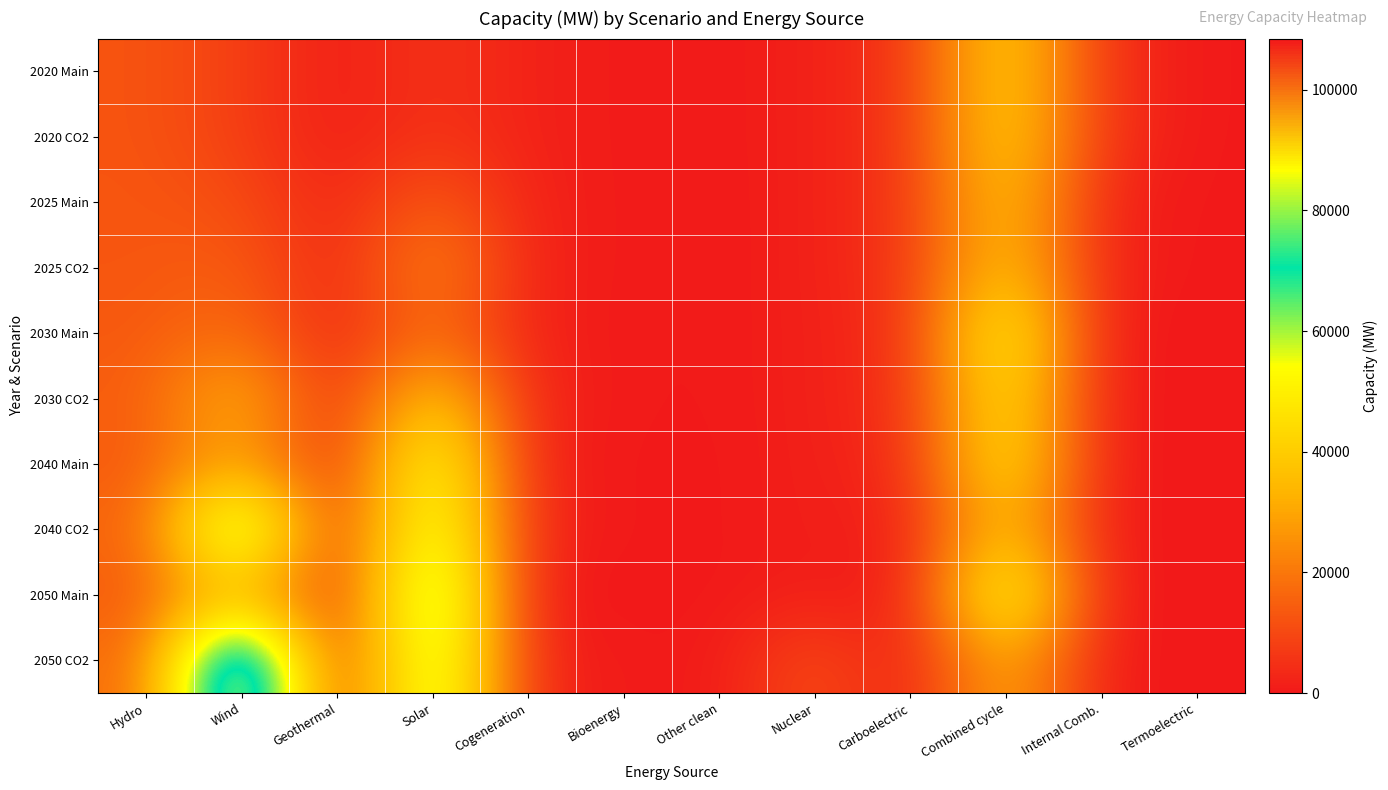

Which label corresponds to the smallest value in the chart?

Cogeneration